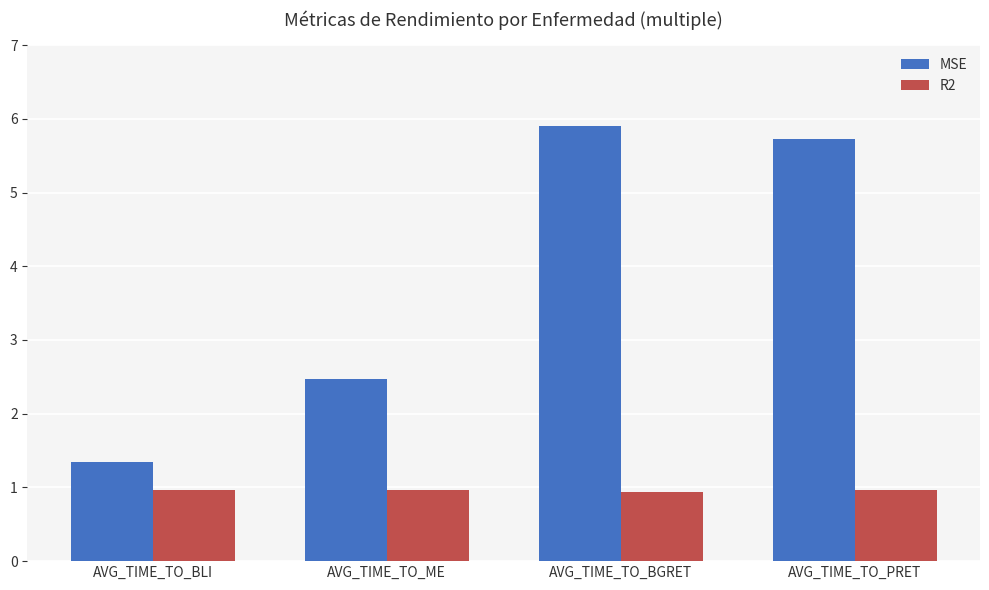

List the series in order of their overall mean, highest first.

MSE, R2